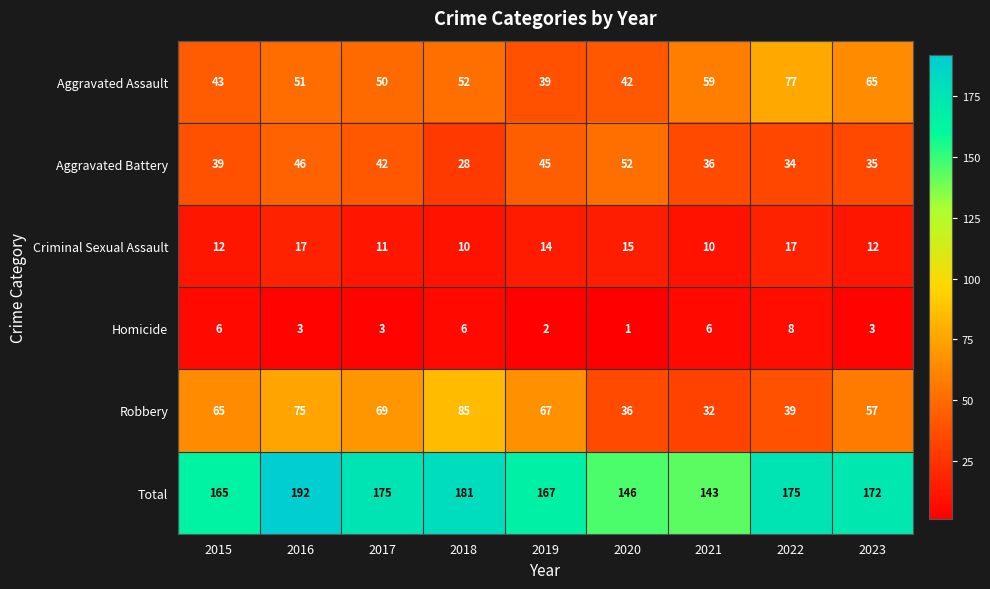

Which category has the lowest value in the Robbery series?

2021